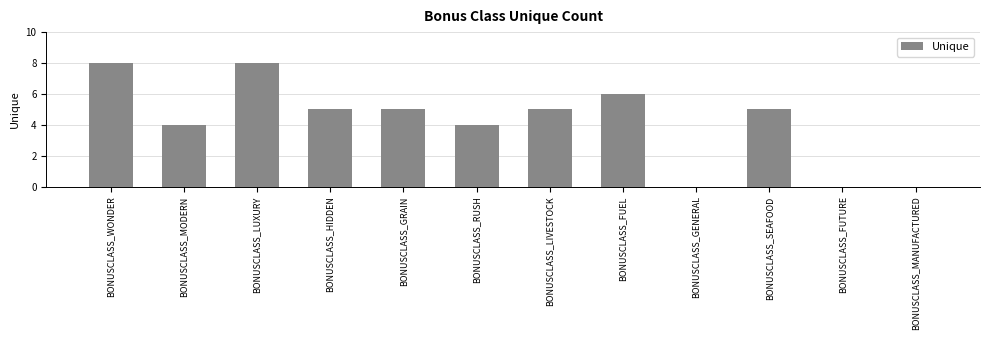

What is the sum of all values?

50